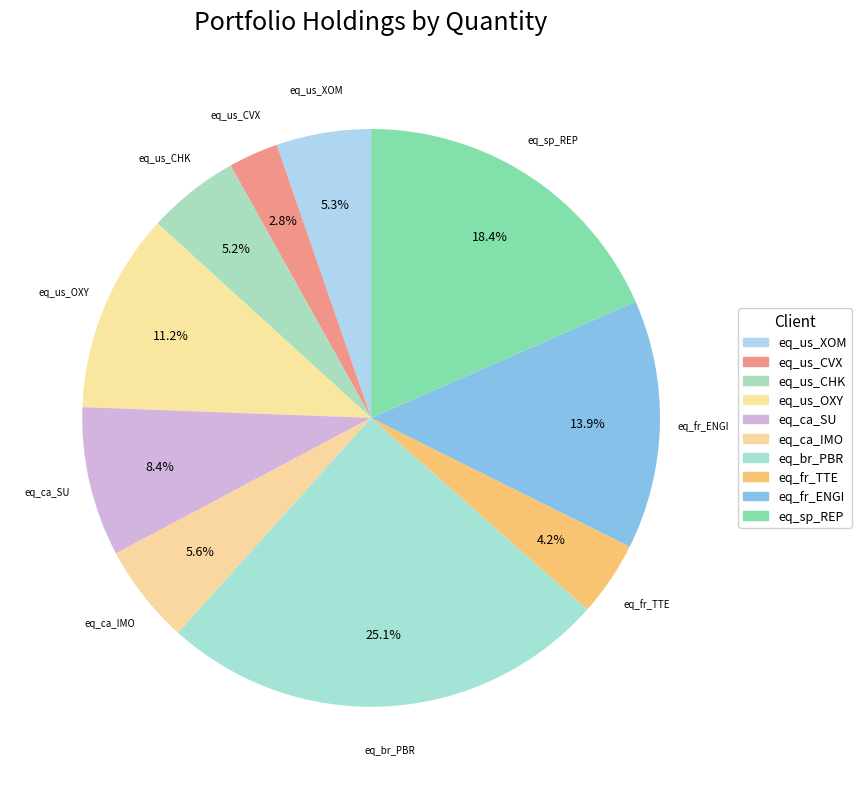

Which slice is the smallest?

eq_us_CVX